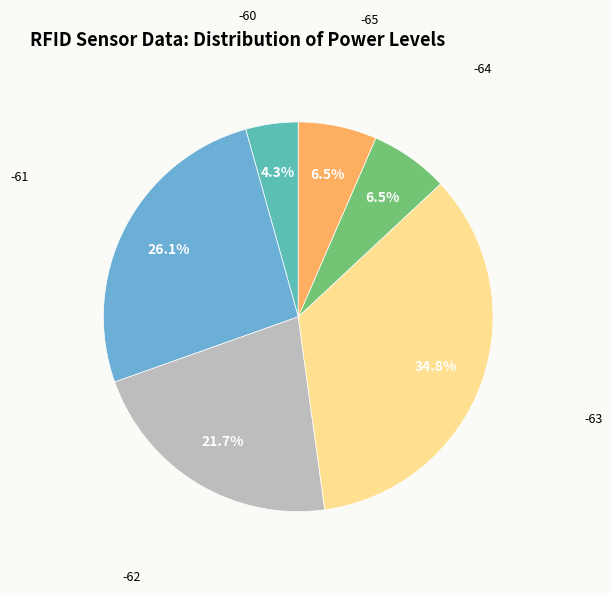

The -61 slice represents 15% of the pie. True or false?

False